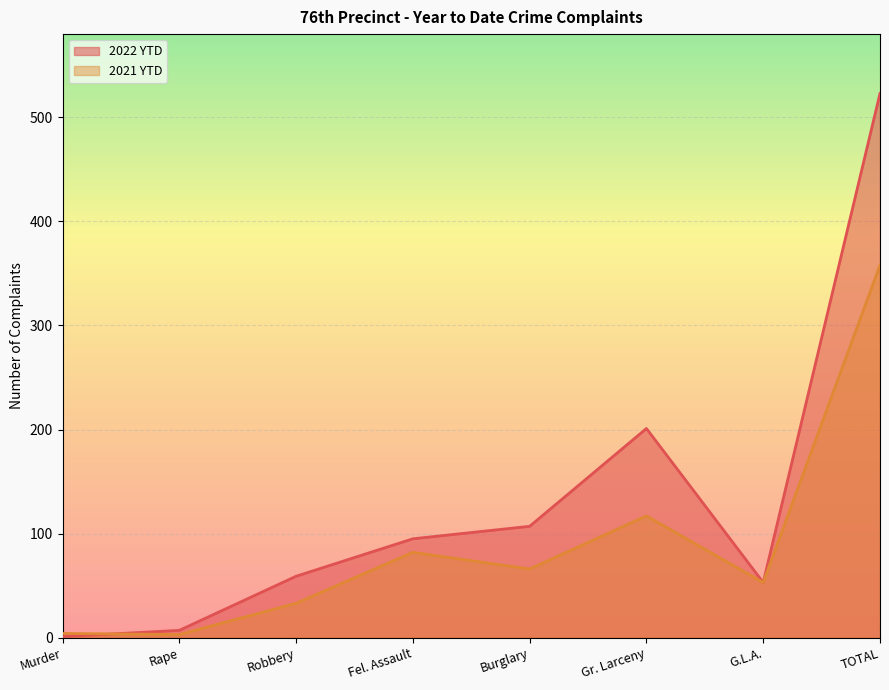

What is the average value of the 2022 YTD series?

131